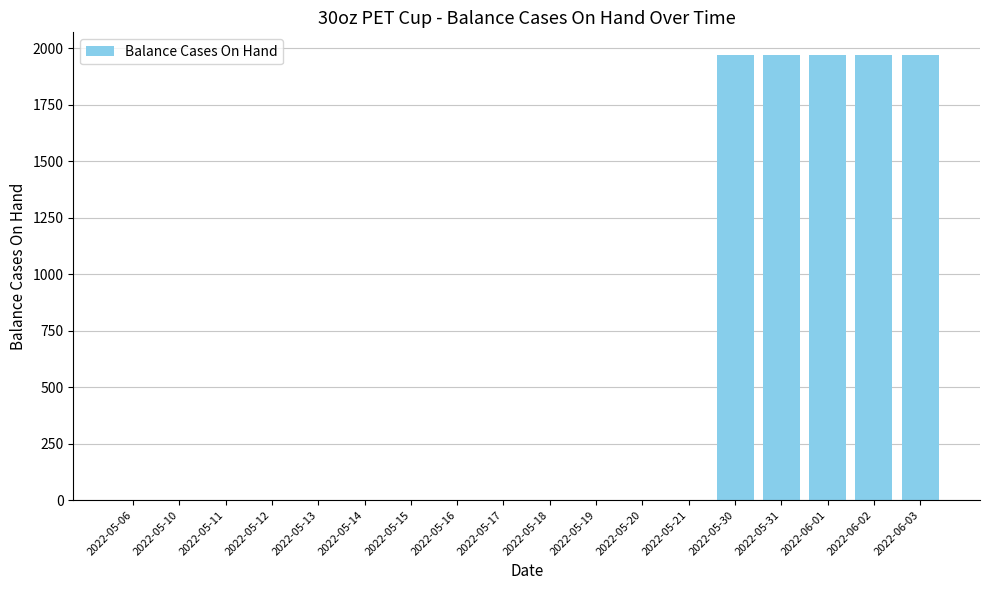

Reading right to left, what are all the values shown in this chart?

1972	1972	1972	1972	1972	0	0	0	0	0	0	0	0	0	0	0	0	0